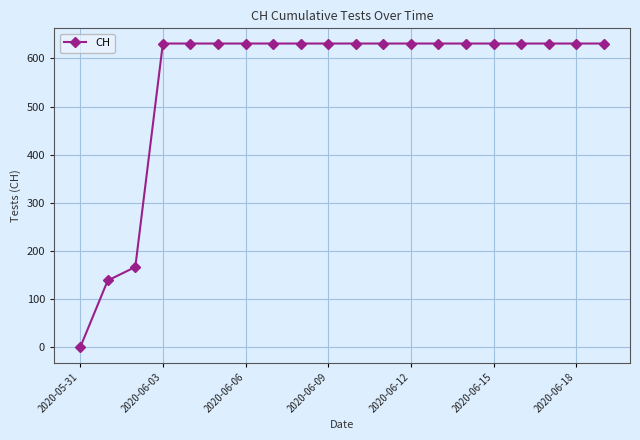

What is the difference between the maximum and minimum values?

631